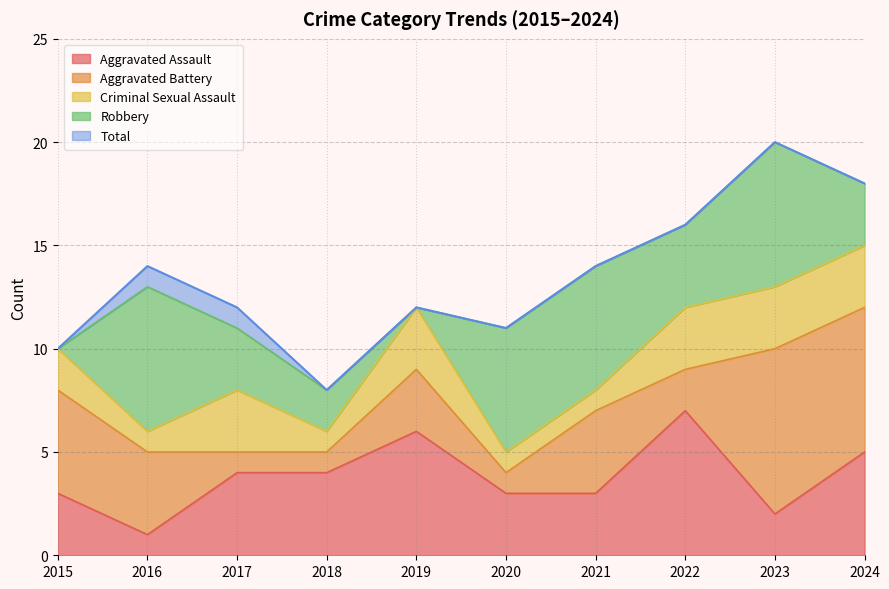

Does the chart have visible grid lines?

Yes